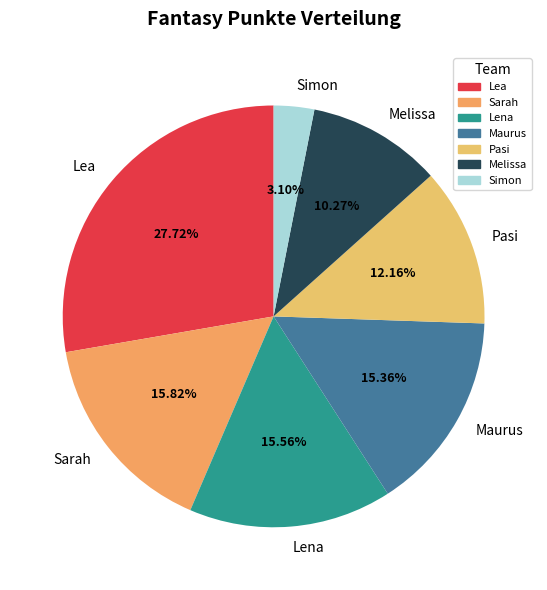

The Maurus slice represents 15% of the pie. True or false?

True